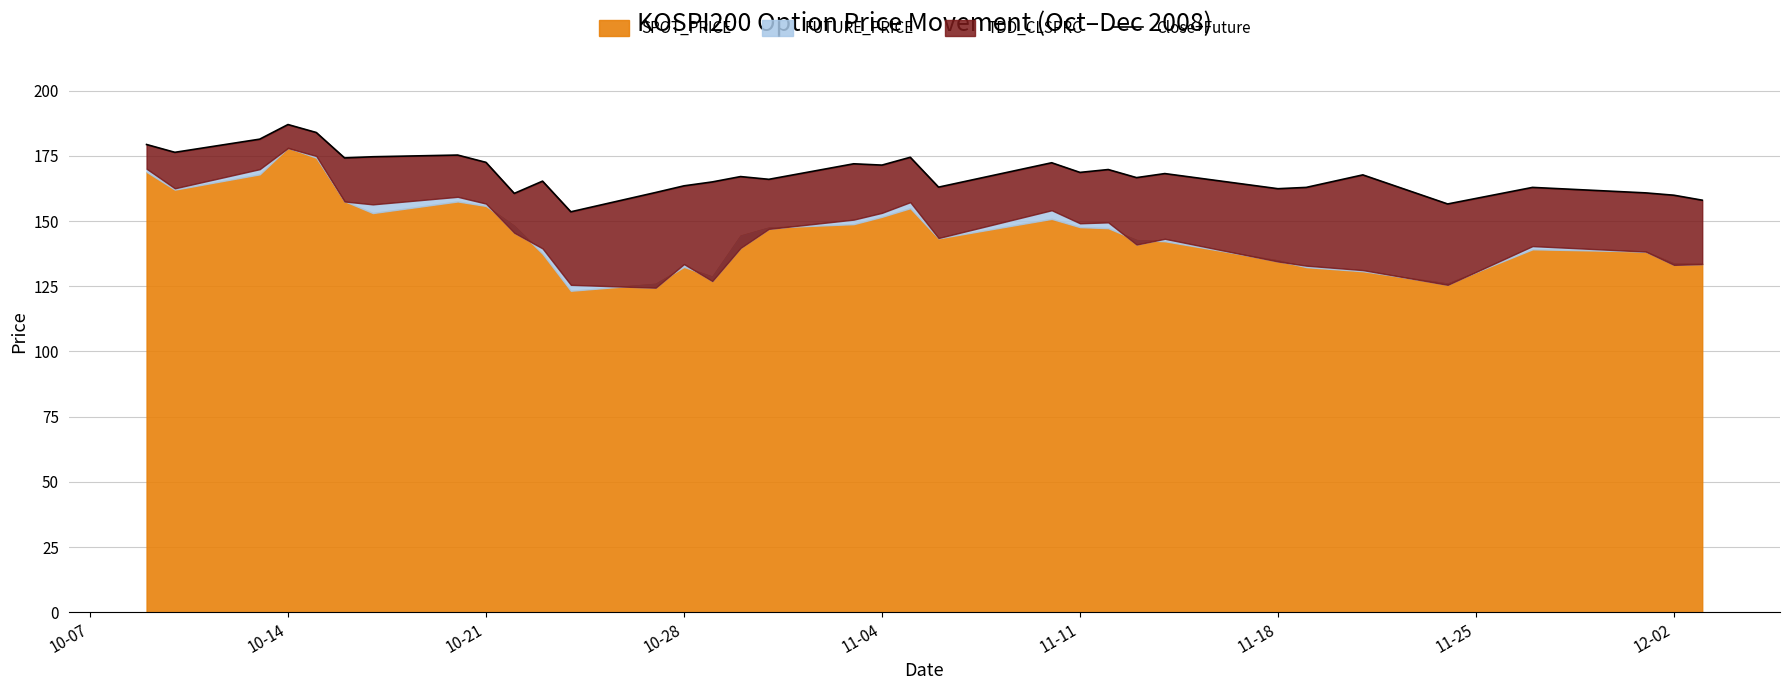

What is the sum of all values?

5724.2